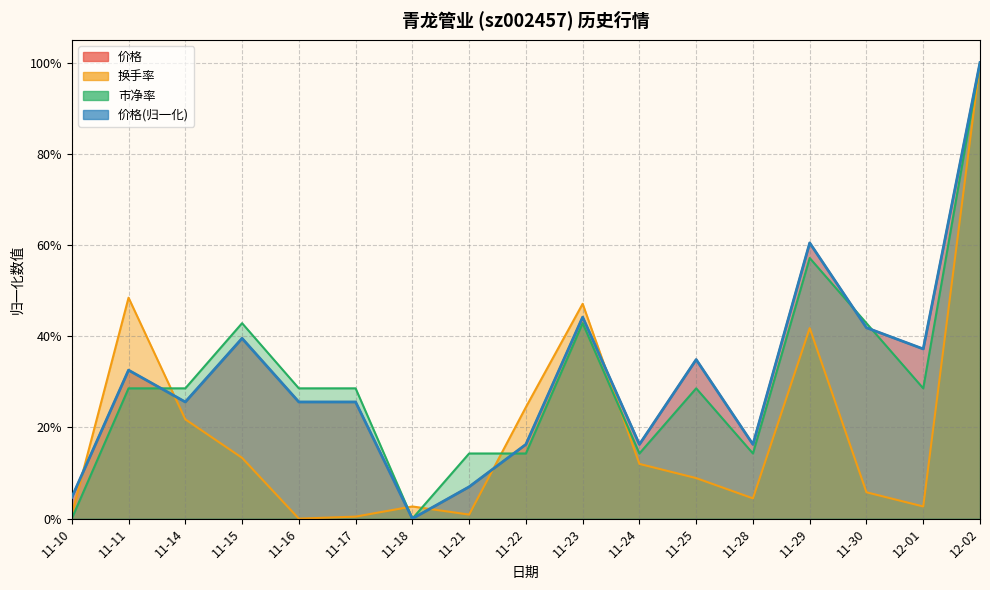

What is the difference between the maximum and minimum values?

1.0